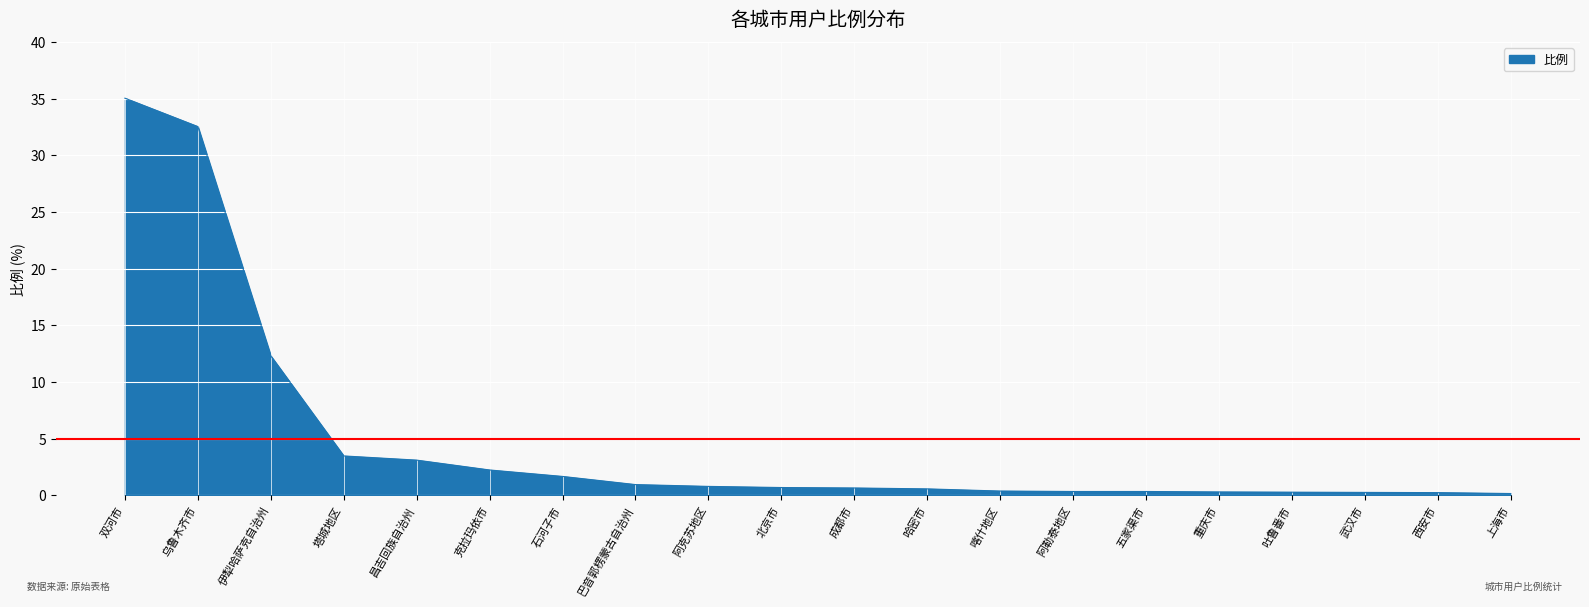

How many lines are shown in the chart?

1